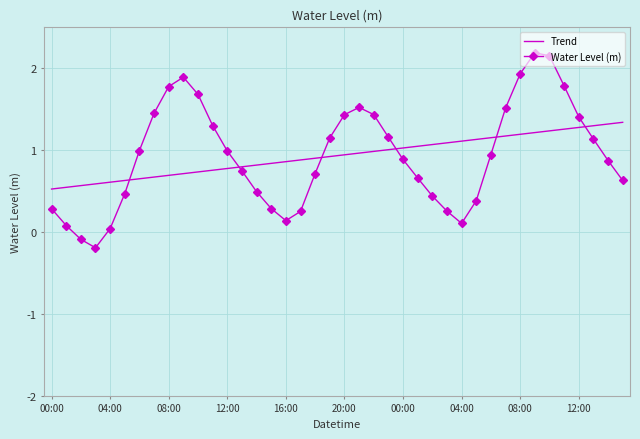

Which series has the widest spread of values?

Water Level (m)